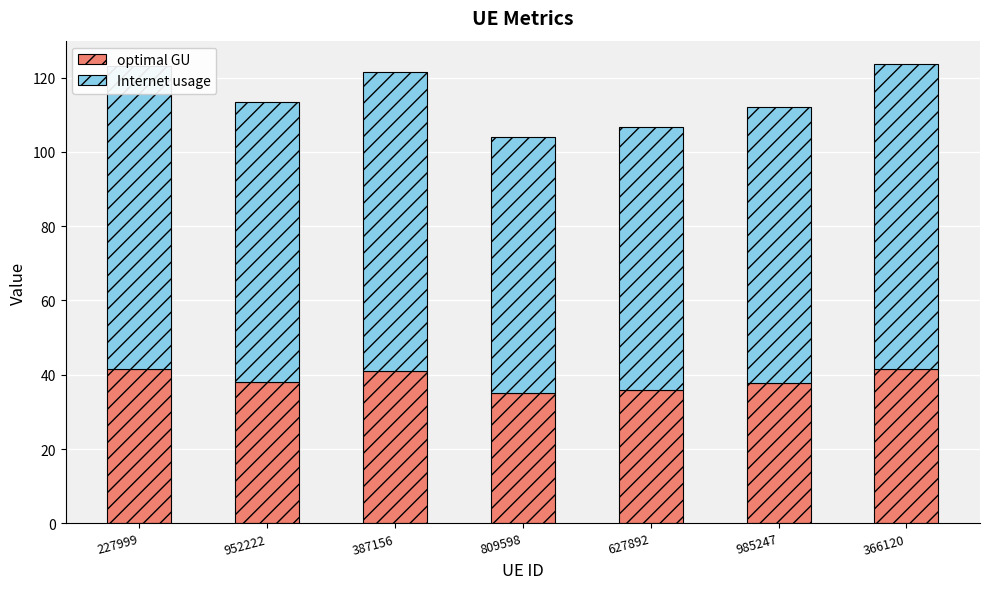

What is the sum of the optimal GU values at 387156 and 227999?

82.3